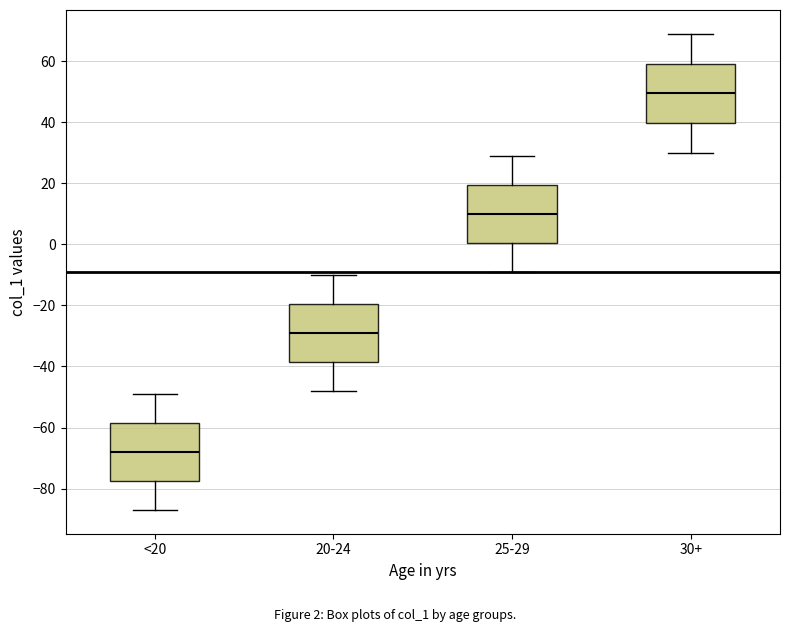

Which box has the lowest median line?

<20